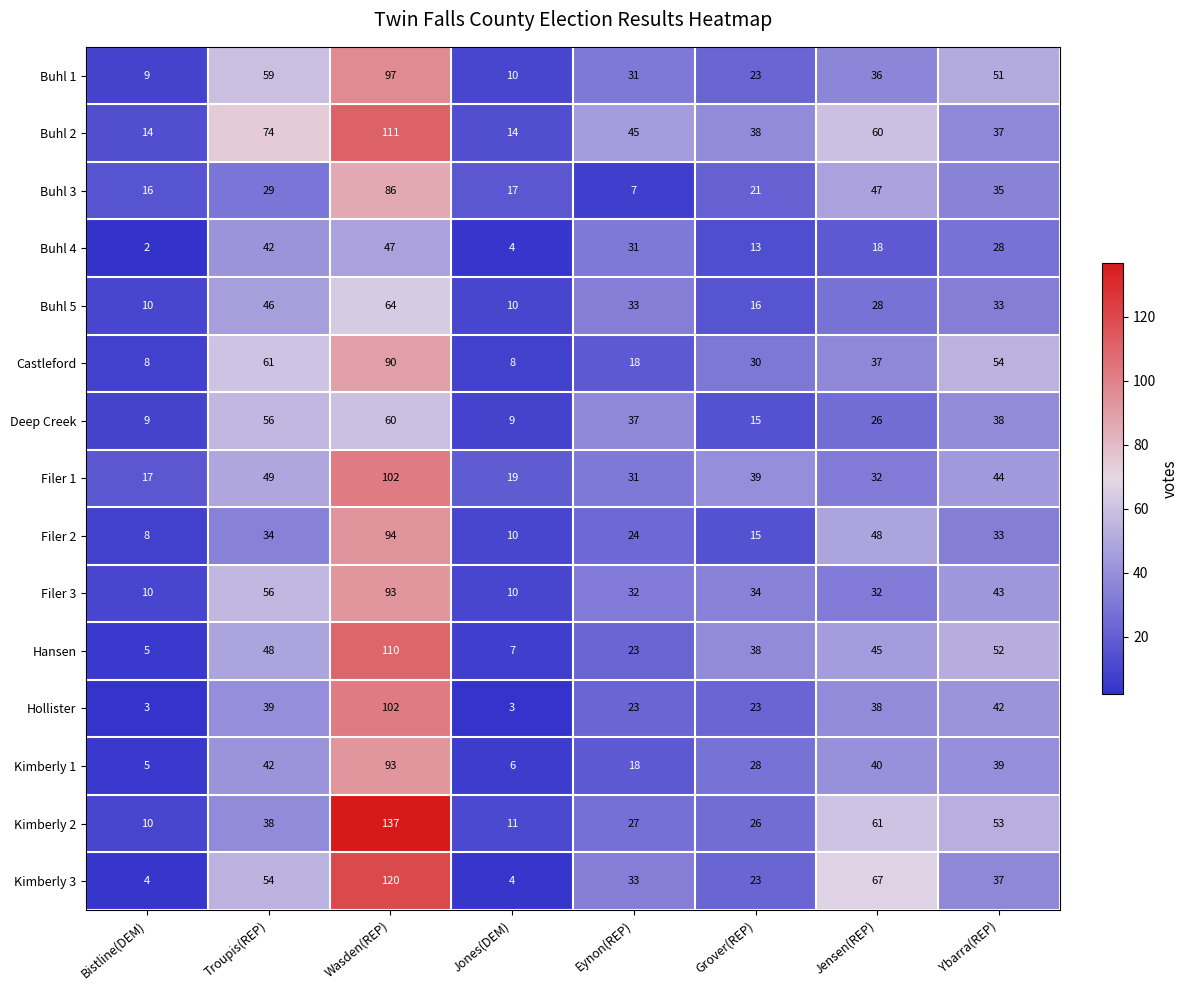

Is it true that Buhl 2 equals 18 at Troupis(REP)?

False